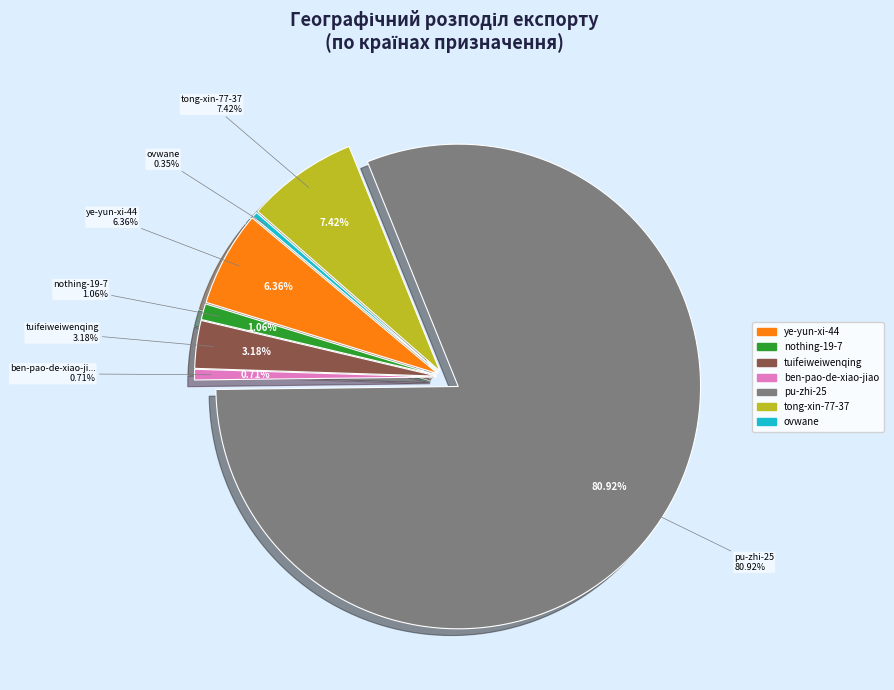

Which slice represents more than half of the pie?

pu-zhi-25